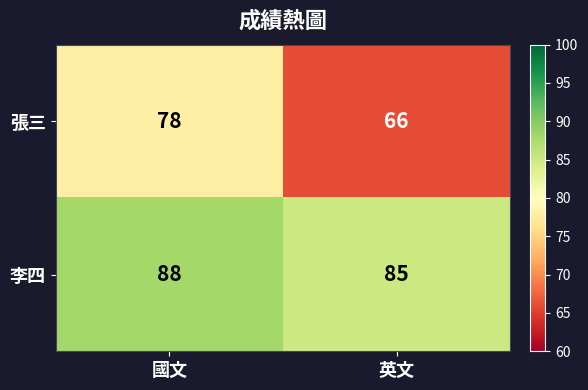

Reading left to right, transcribe all the data shown in this chart.

張三: 國文=78	英文=66
李四: 國文=88	英文=85